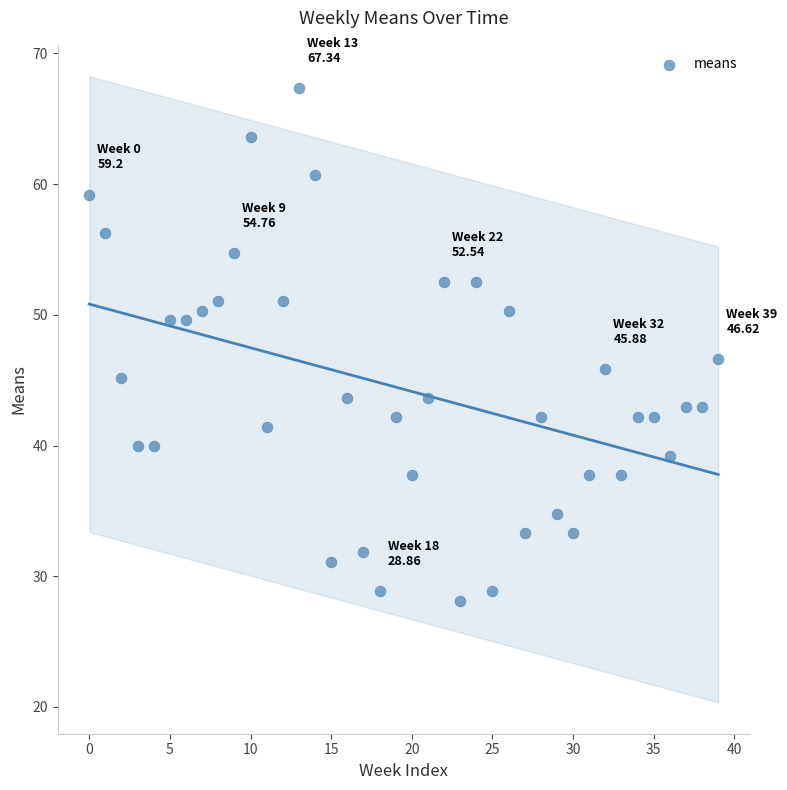

What is the range of Y values (max minus min)?

39.2